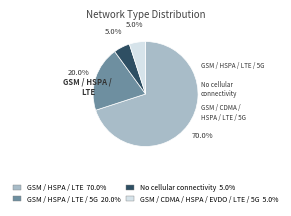

Is there a majority slice in this chart?

Yes